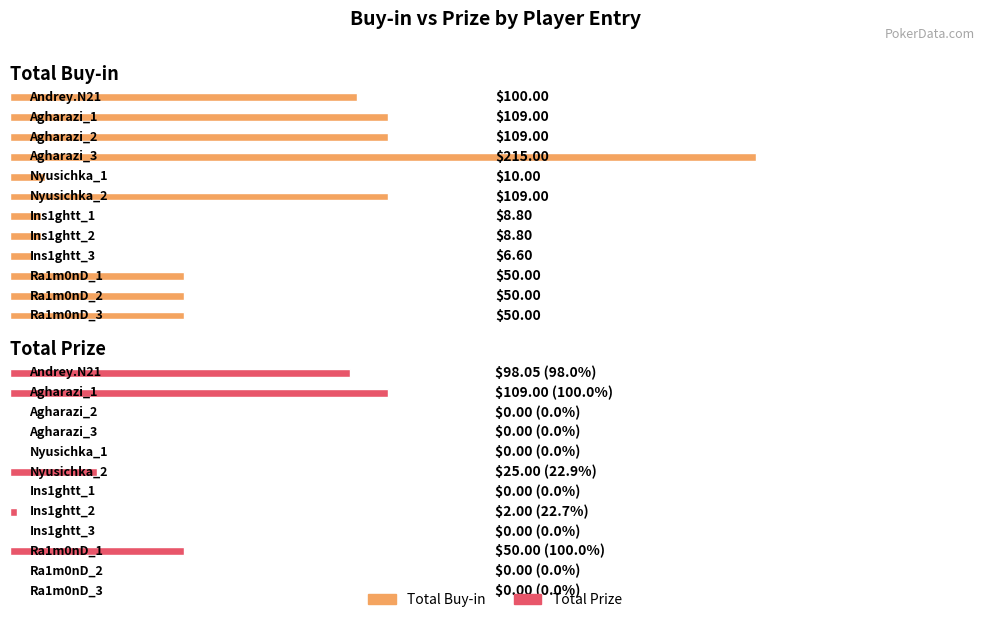

At how many categories does at least one series exceed 49?

8